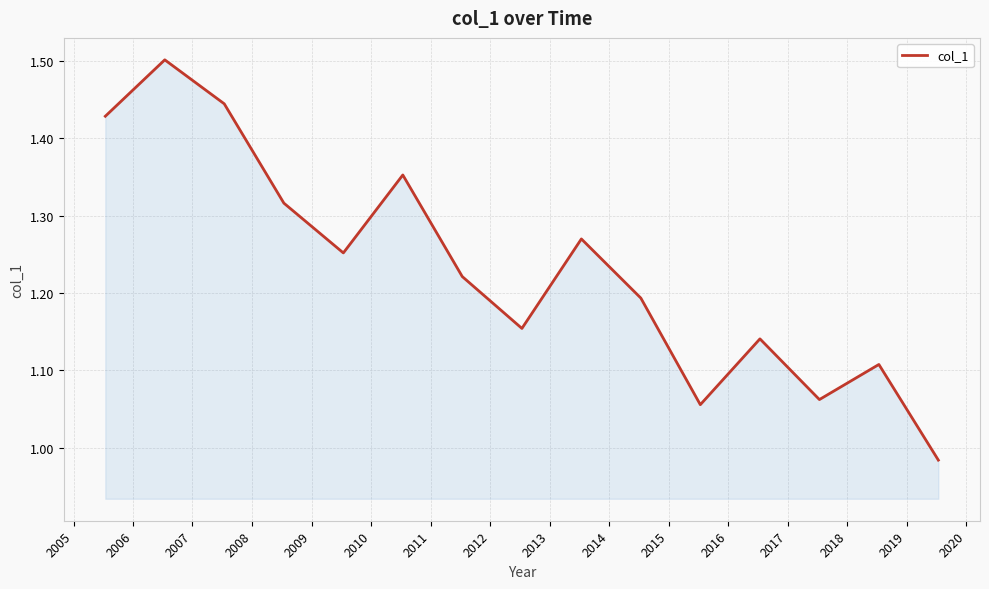

How many series are shown in this chart?

1